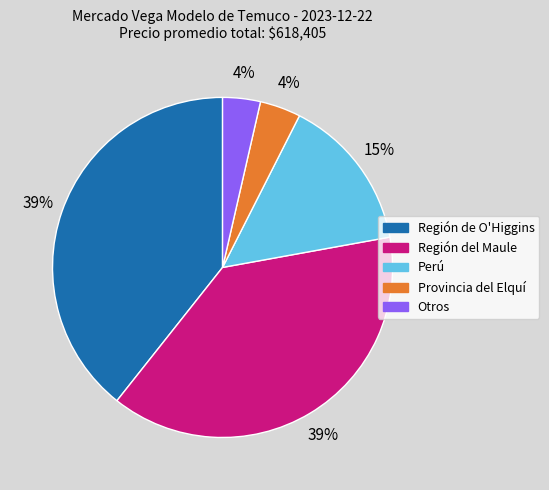

Is there a majority slice in this chart?

No